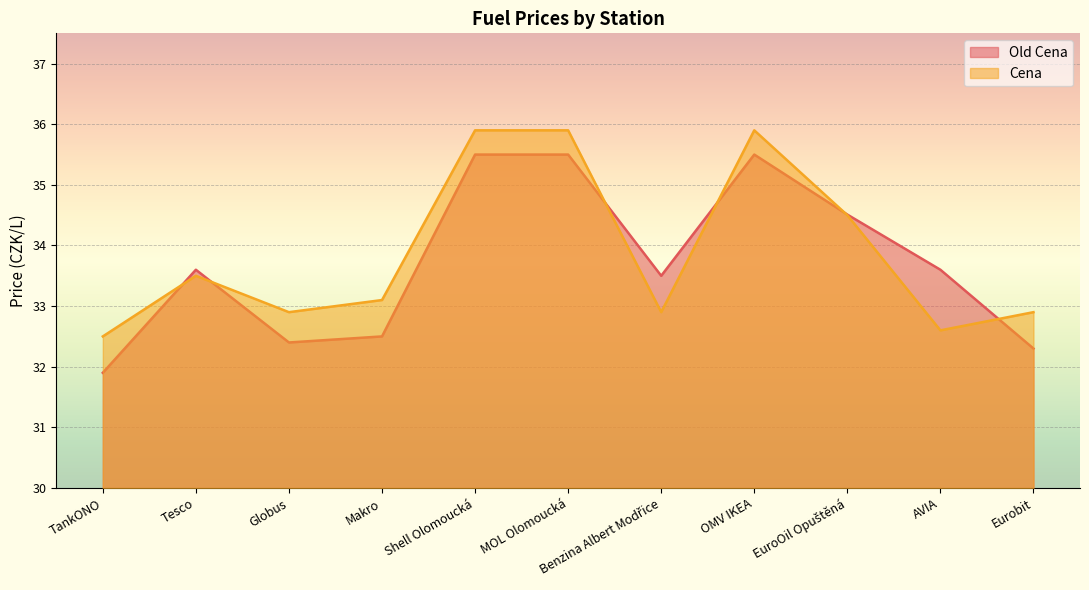

How many times do Old Cena and Cena cross each other?

6